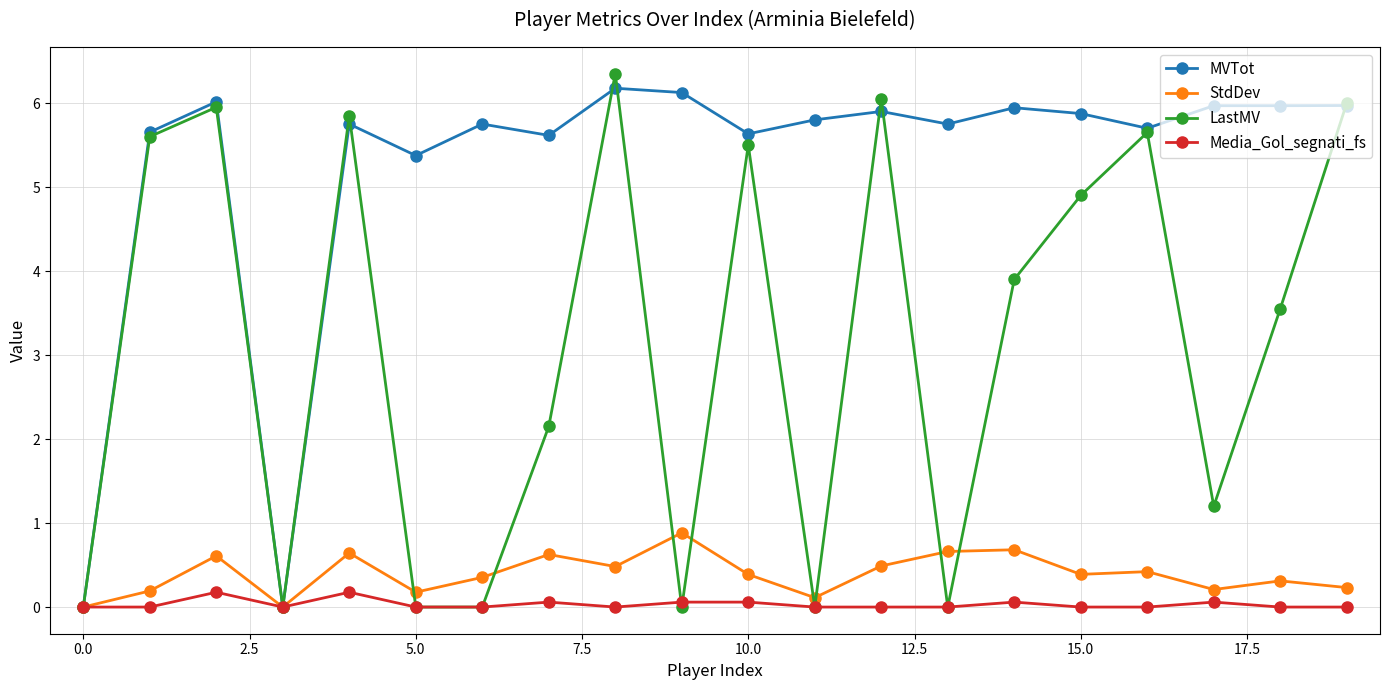

At how many categories does at least one series exceed 3?

18